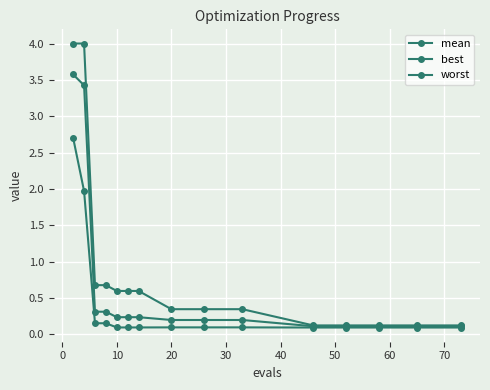

List the series in order of their overall mean, lowest first.

best, mean, worst